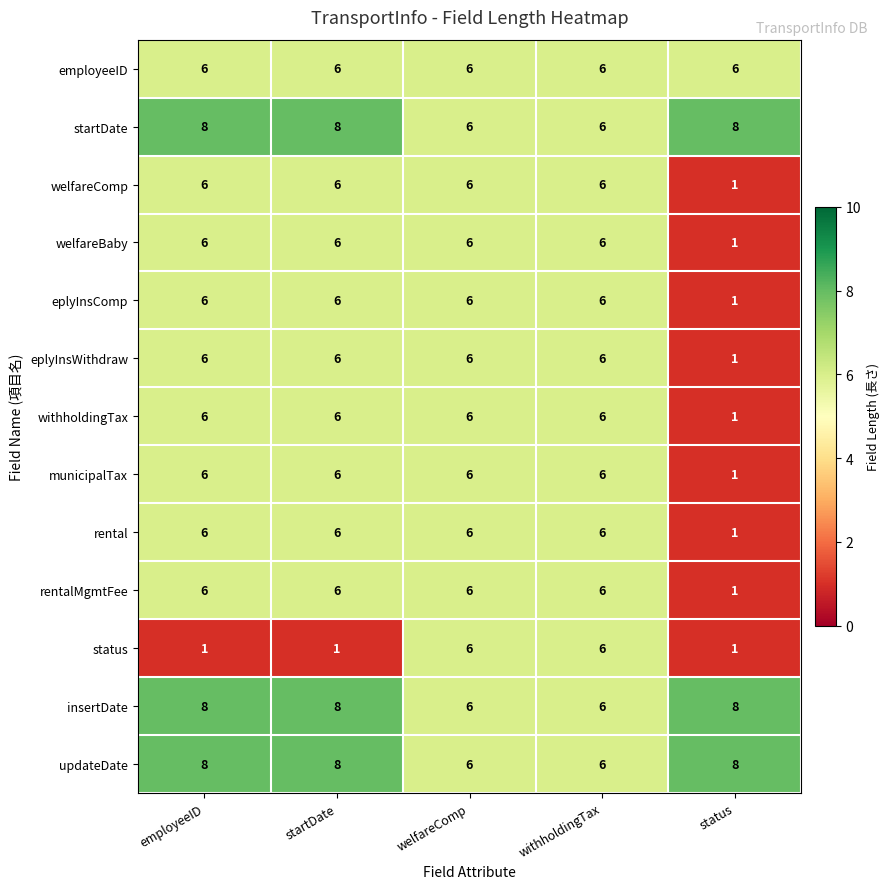

Between startDate and welfareComp, which series saw the biggest shift?

status